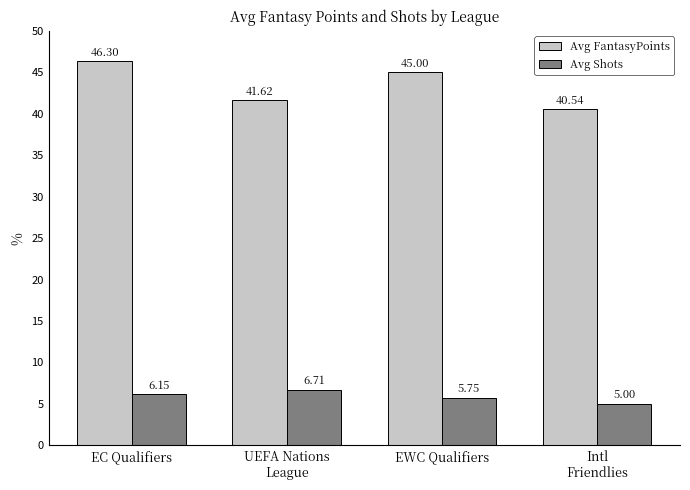

Which series has the largest total across all categories?

Avg FantasyPoints